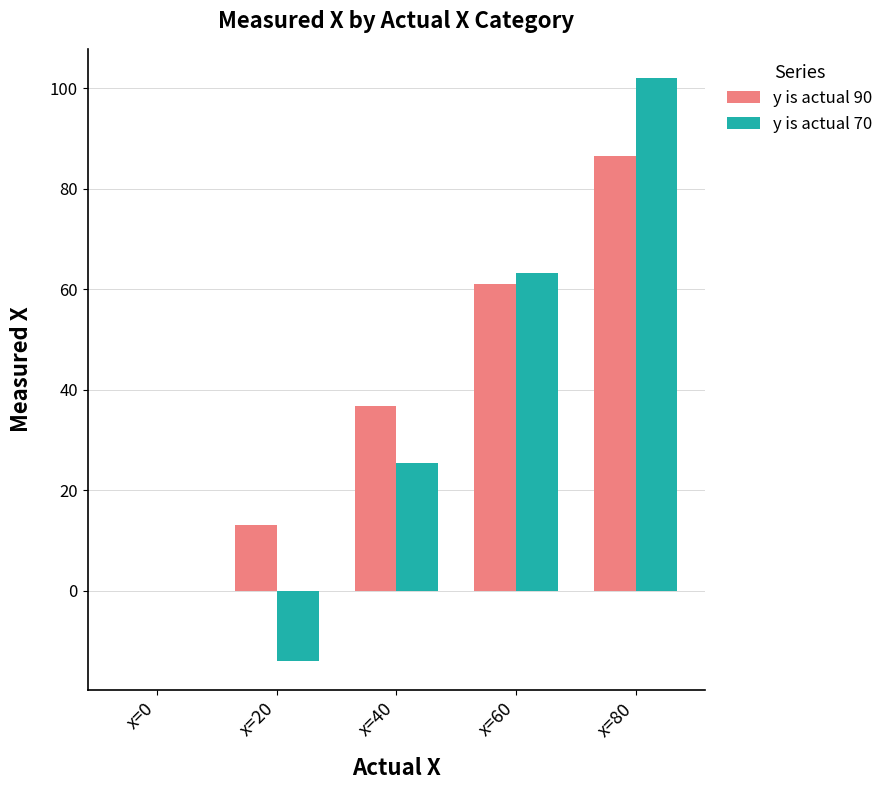

What is the greatest value displayed?

102.0